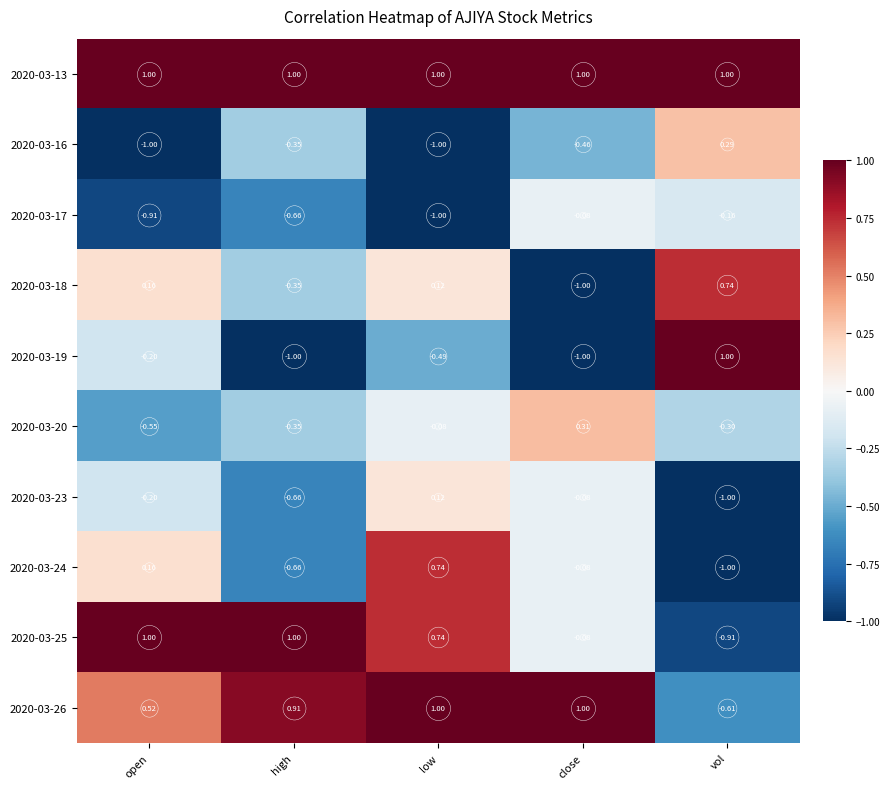

Is the value of 2020-03-16 at high greater than the value of 2020-03-25 at low?

No